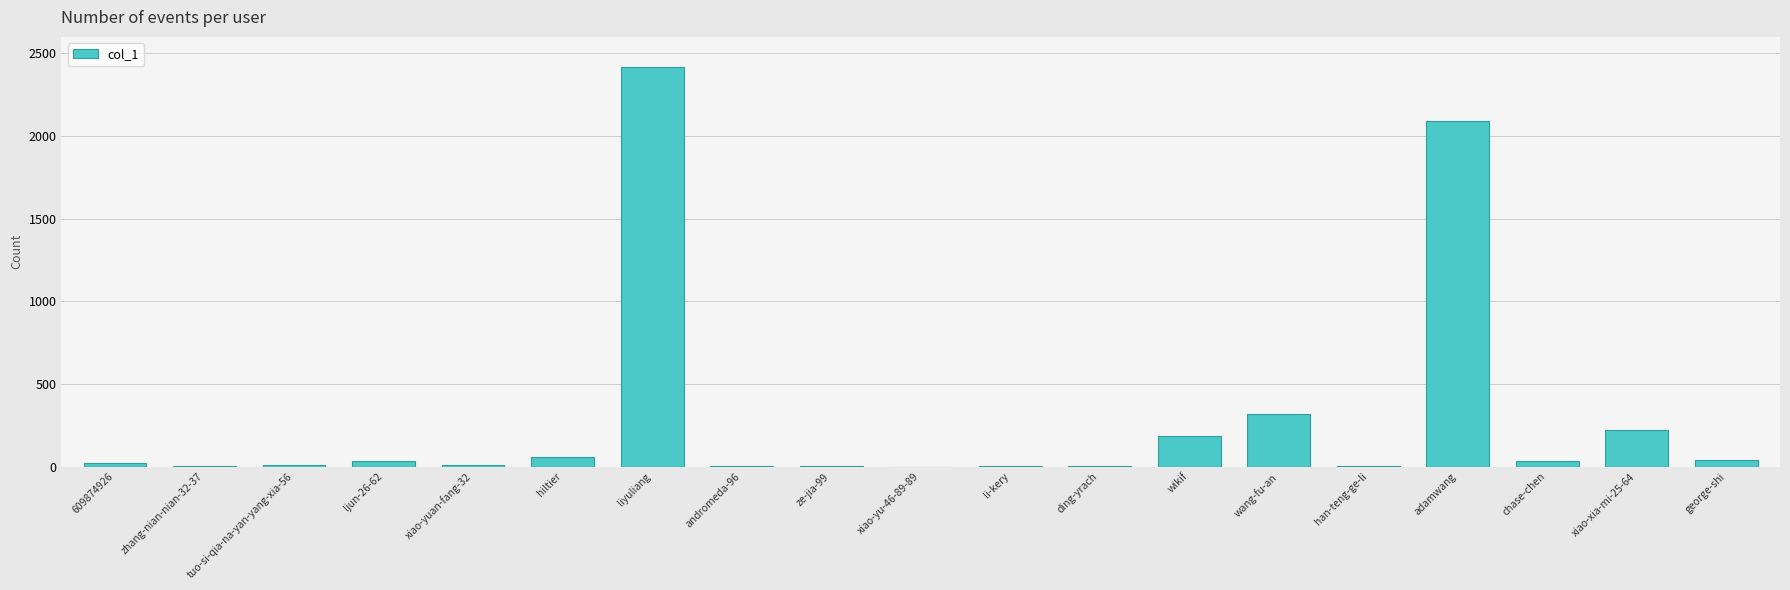

Approximately how many times larger is the value at xiao-xia-mi-25-64 compared to wikif?

1.2